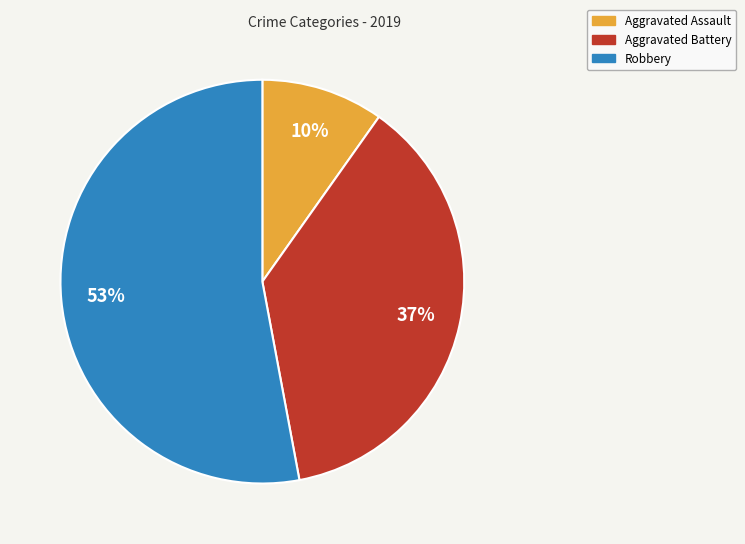

Combined, do Aggravated Assault and Aggravated Battery account for over 50%?

No